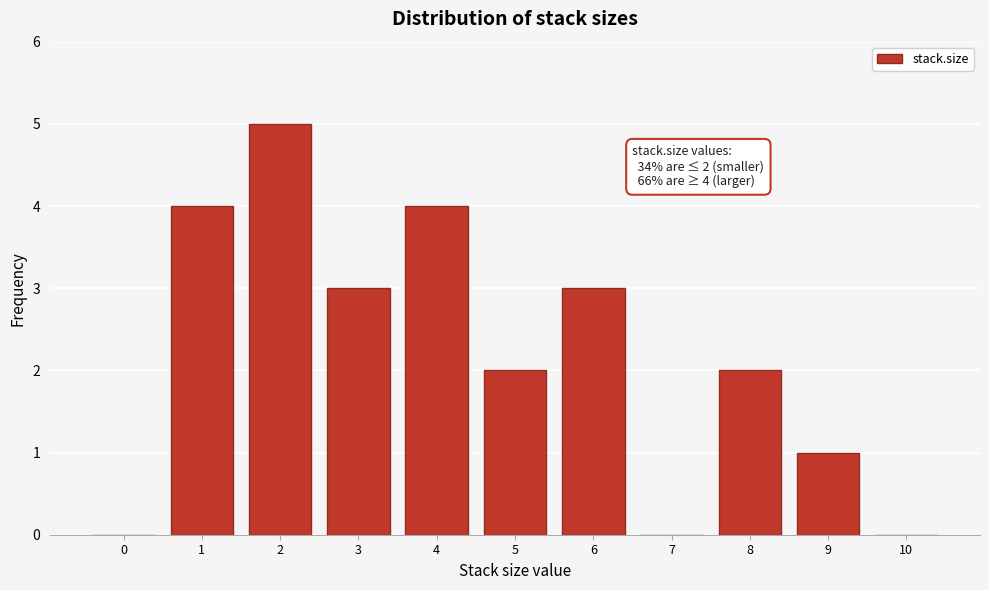

Reading left to right, list all the values displayed in this chart.

0=0	1=4	2=5	3=3	4=4	5=2	6=3	7=0	8=2	9=1	10=0